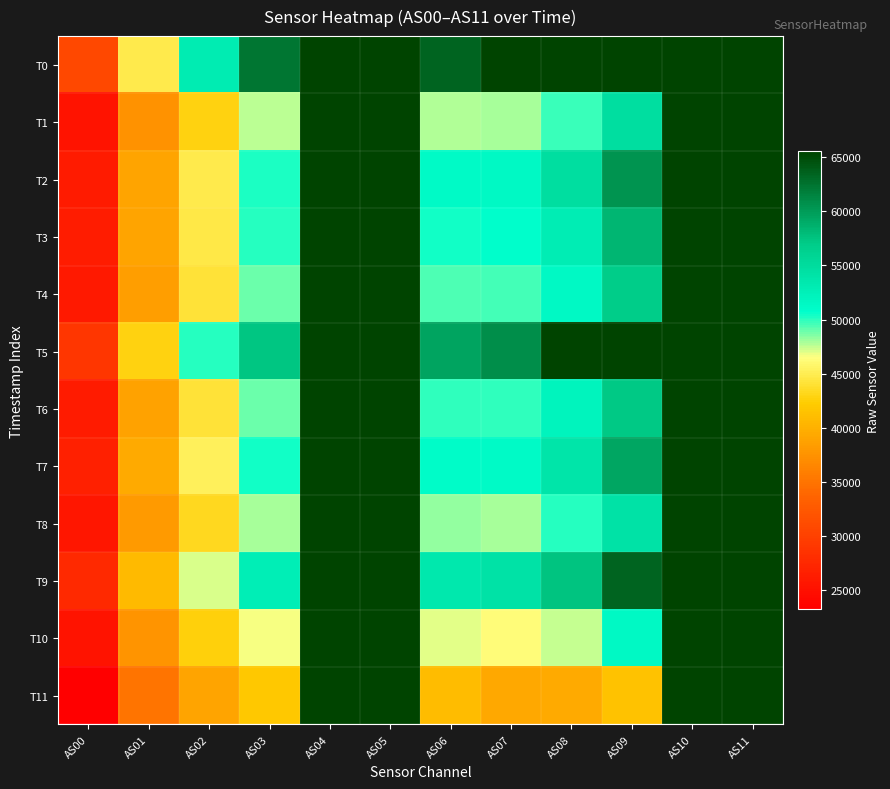

At which category does the chart reach its peak across all series?

AS04